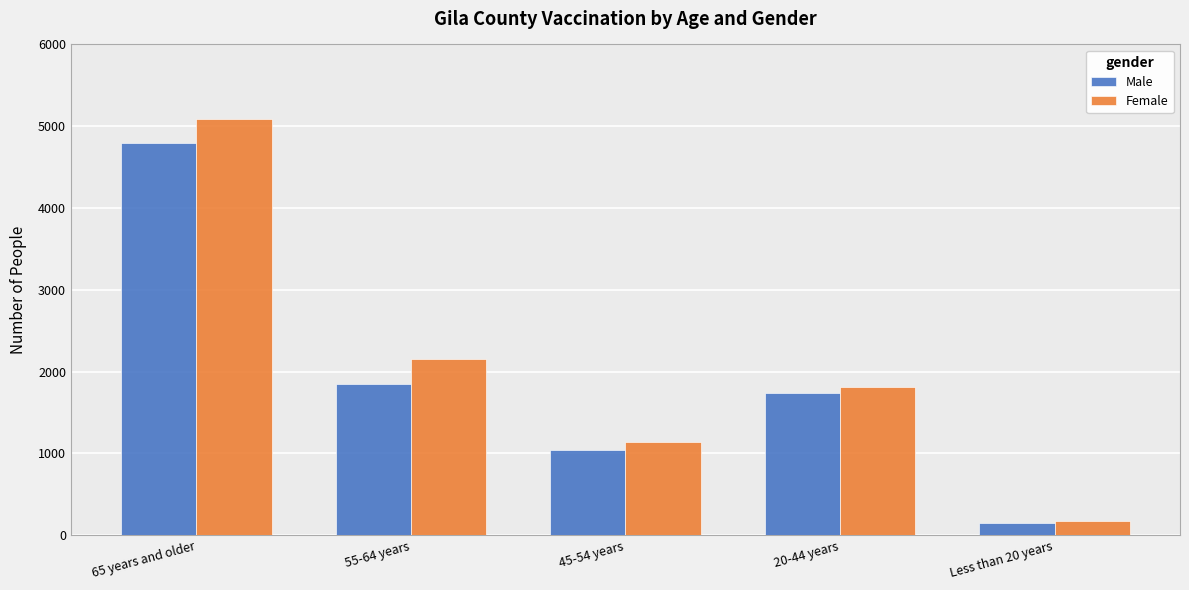

Where is Male nearest to the value 2470?

55-64 years